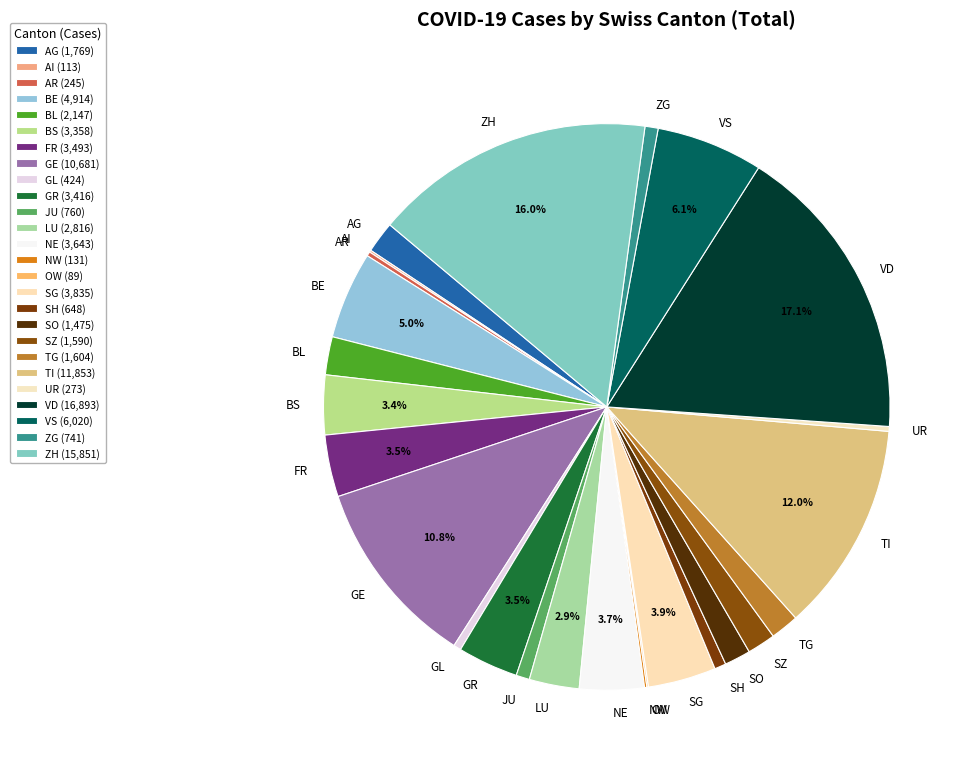

What is the ratio of the value at NE to the value at SH?

5.6